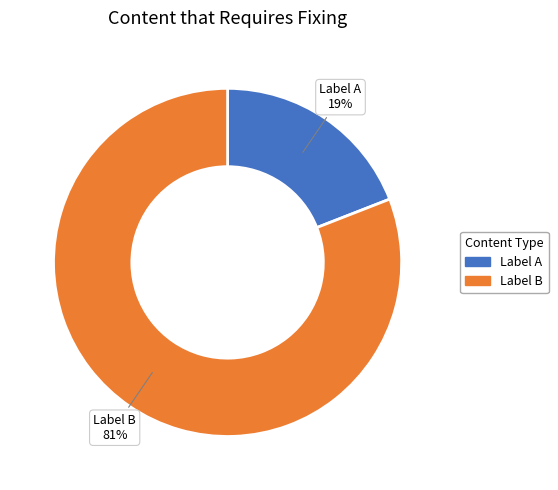

Is there any slice that represents more than half of the pie?

Yes